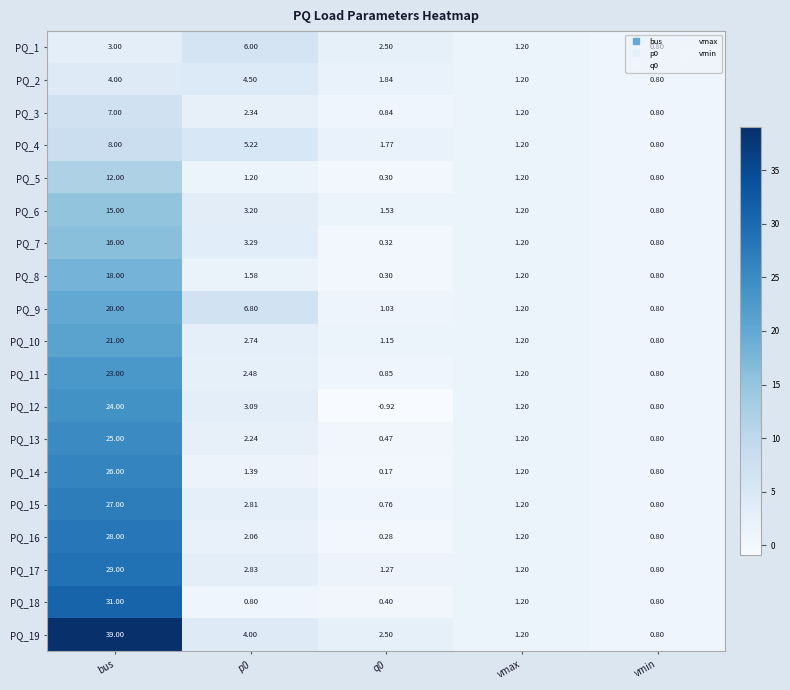

Is the value of PQ_15 at vmin greater than the value of PQ_8 at bus?

No